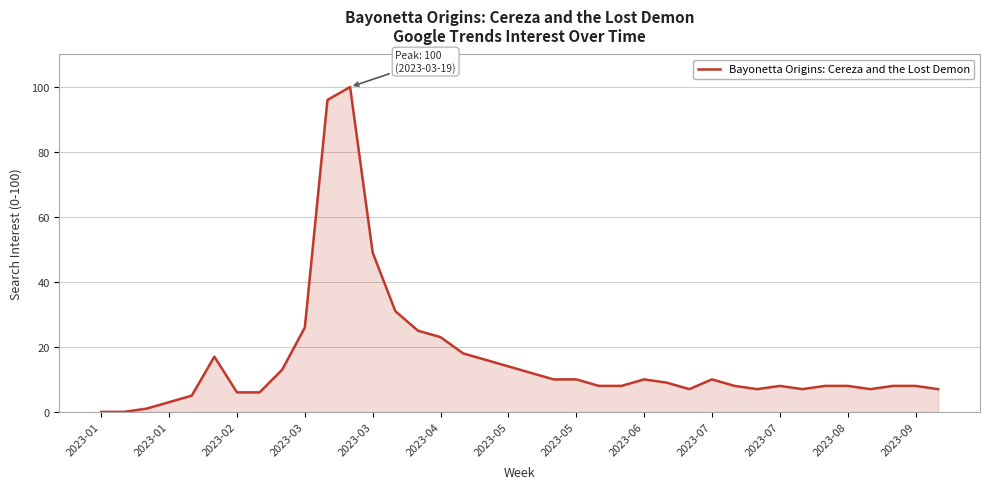

What is the average value?

16